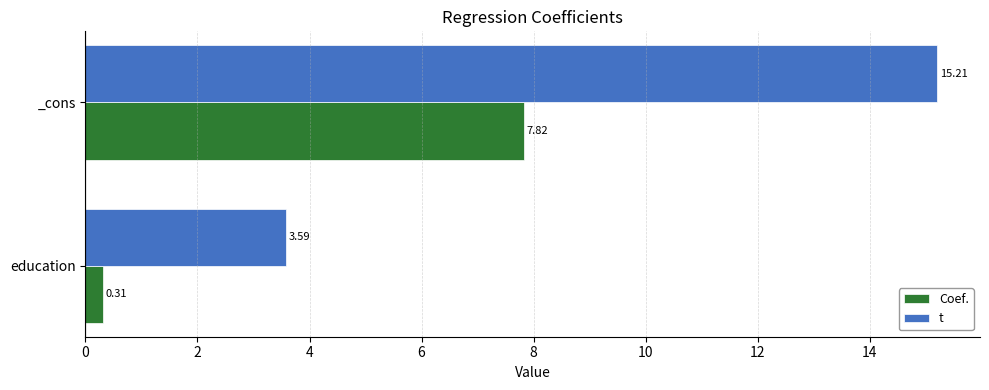

What is the sum of all t values?

18.8